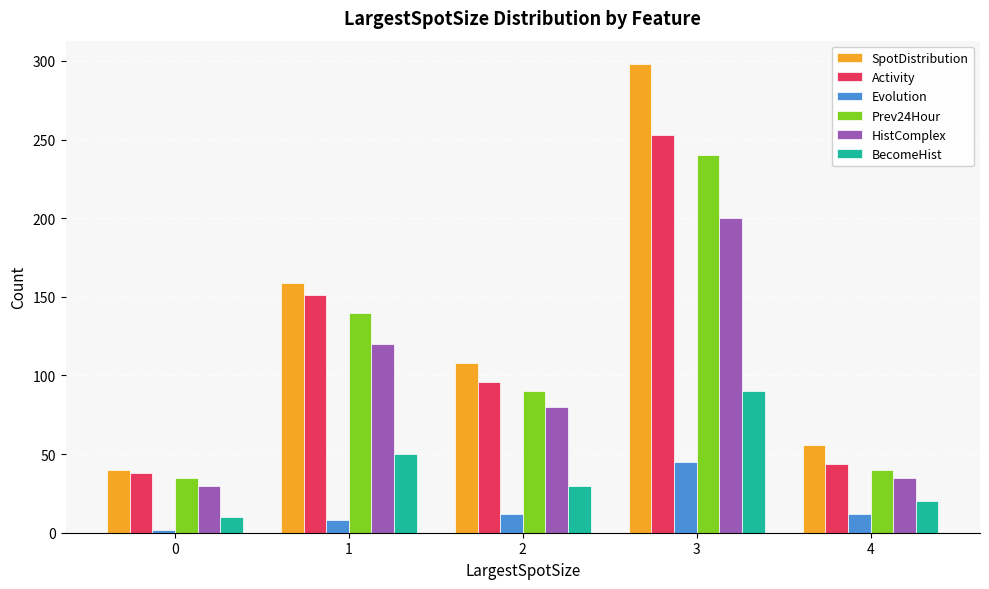

At which label is Activity closest to 145?

1